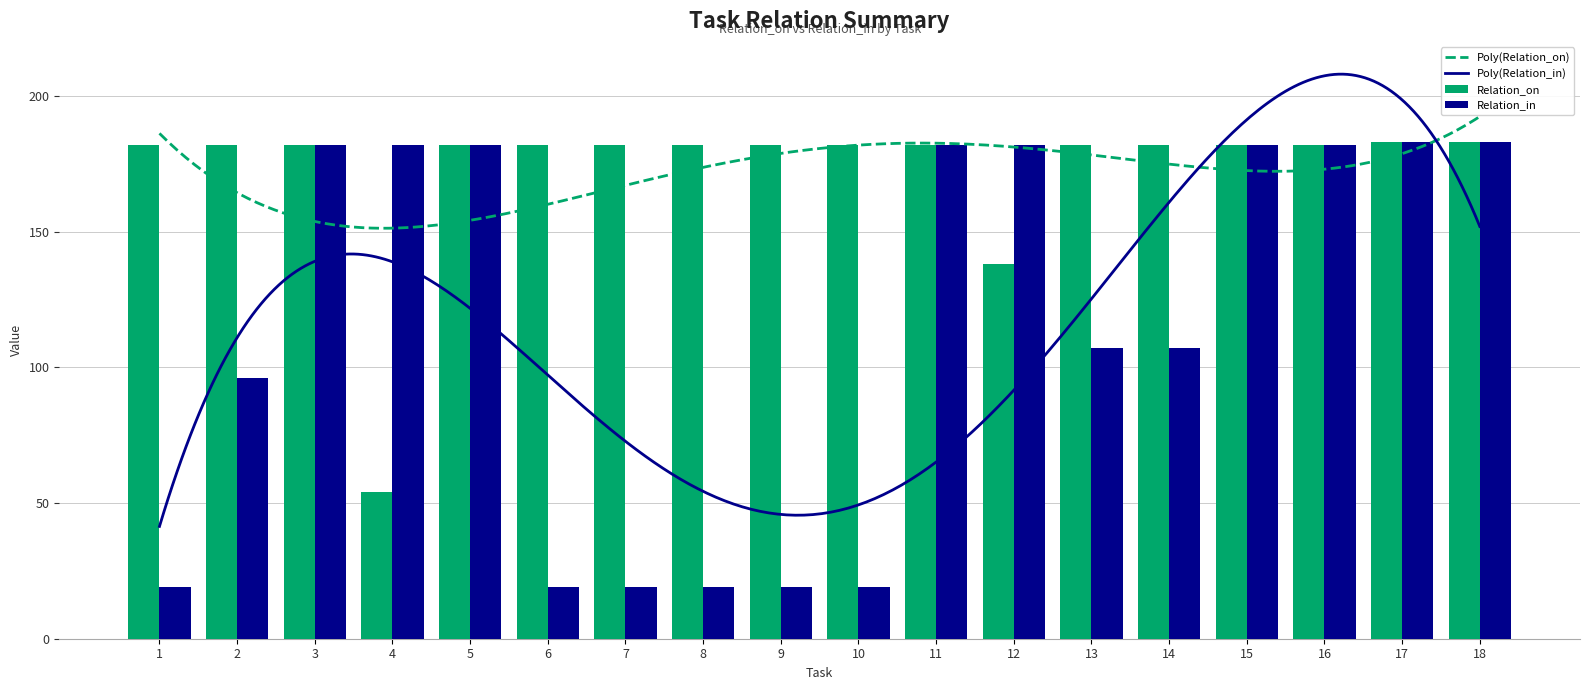

Which series has the largest range (max minus min)?

Relation_in